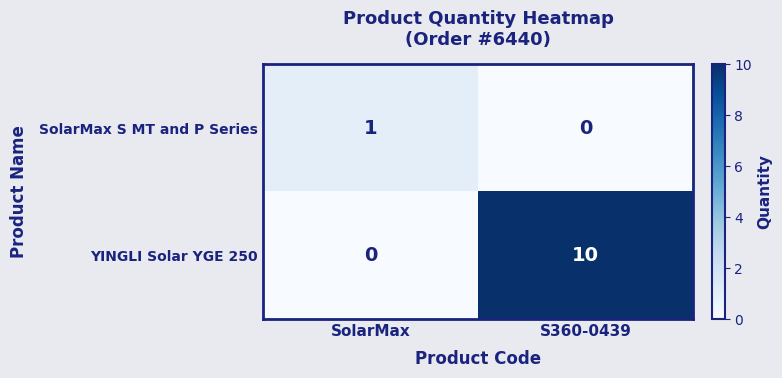

Reading left to right, extract all data points from this chart.

SolarMax S MT and P Series: SolarMax=1	S360-0439=0
YINGLI Solar YGE 250: SolarMax=0	S360-0439=10